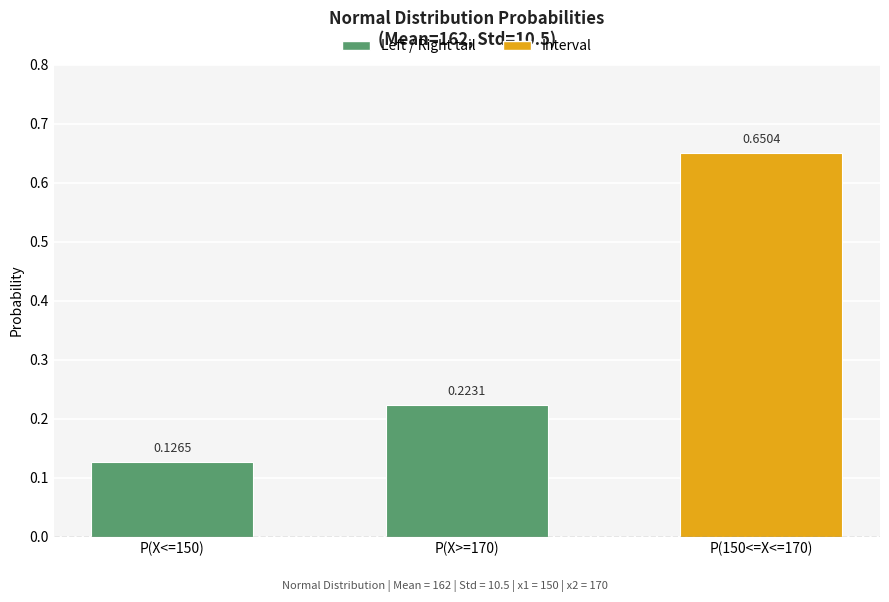

Rank the categories by value from highest to lowest.

P(150<=X<=170), P(X>=170), P(X<=150)